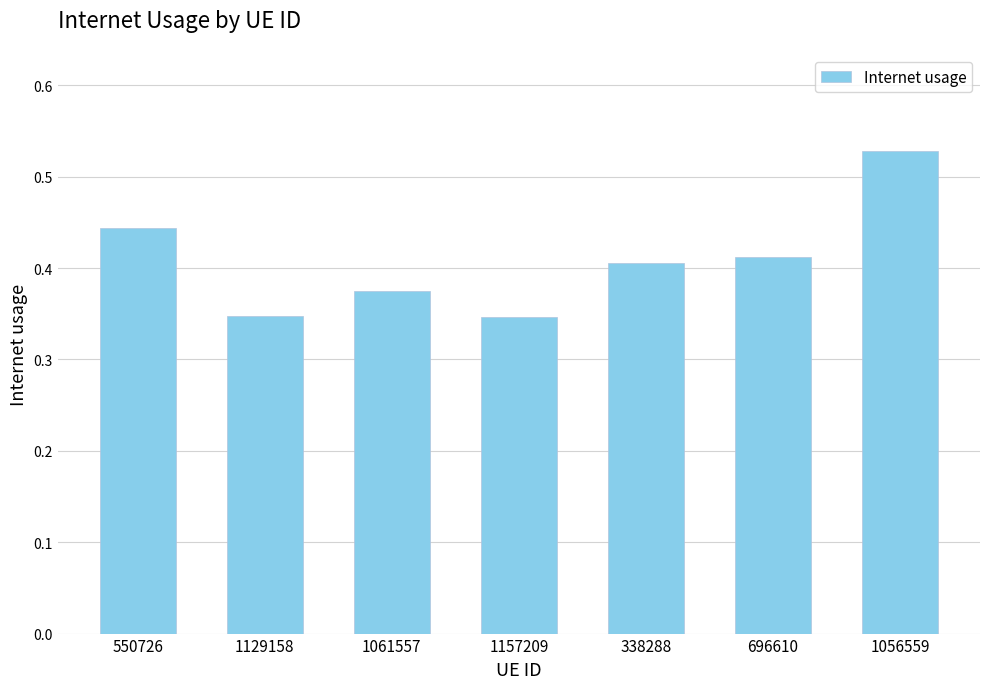

What position from the right is 338288?

3